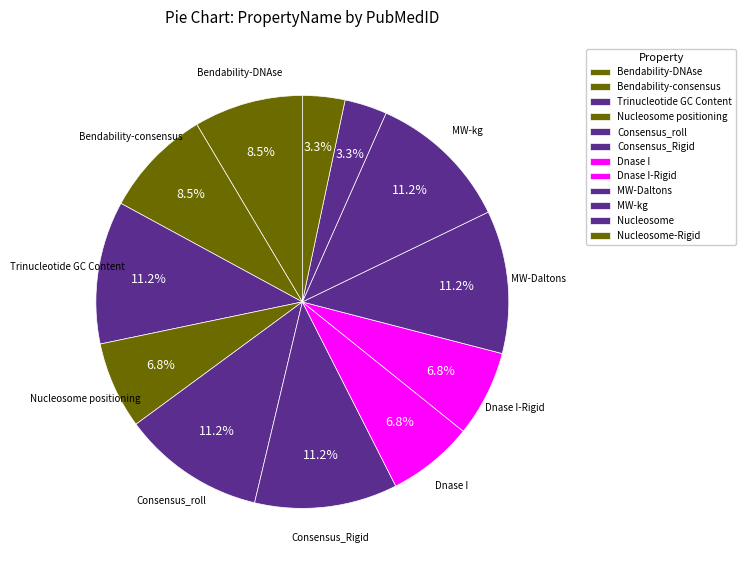

To the nearest percent, what is the average slice percentage?

8%